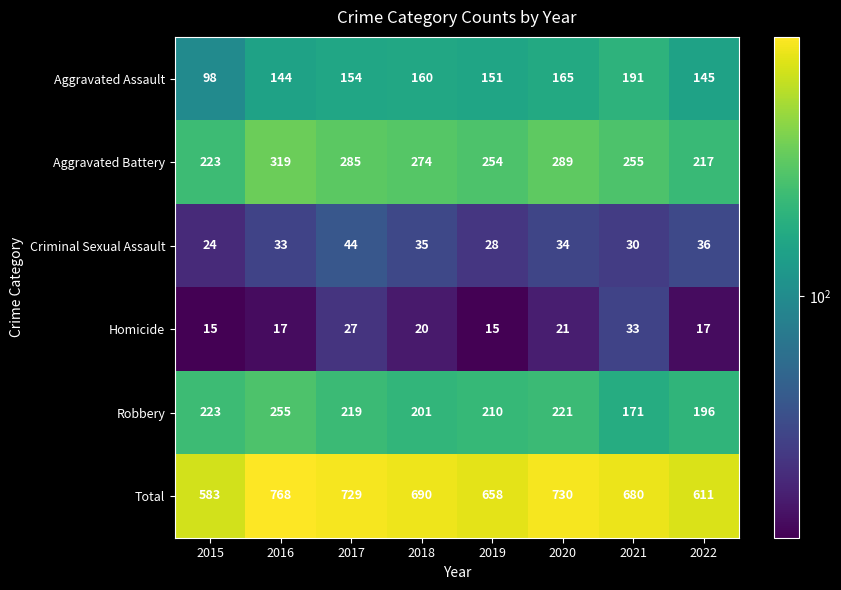

What is the spread (max minus min) of values at 2022?

594